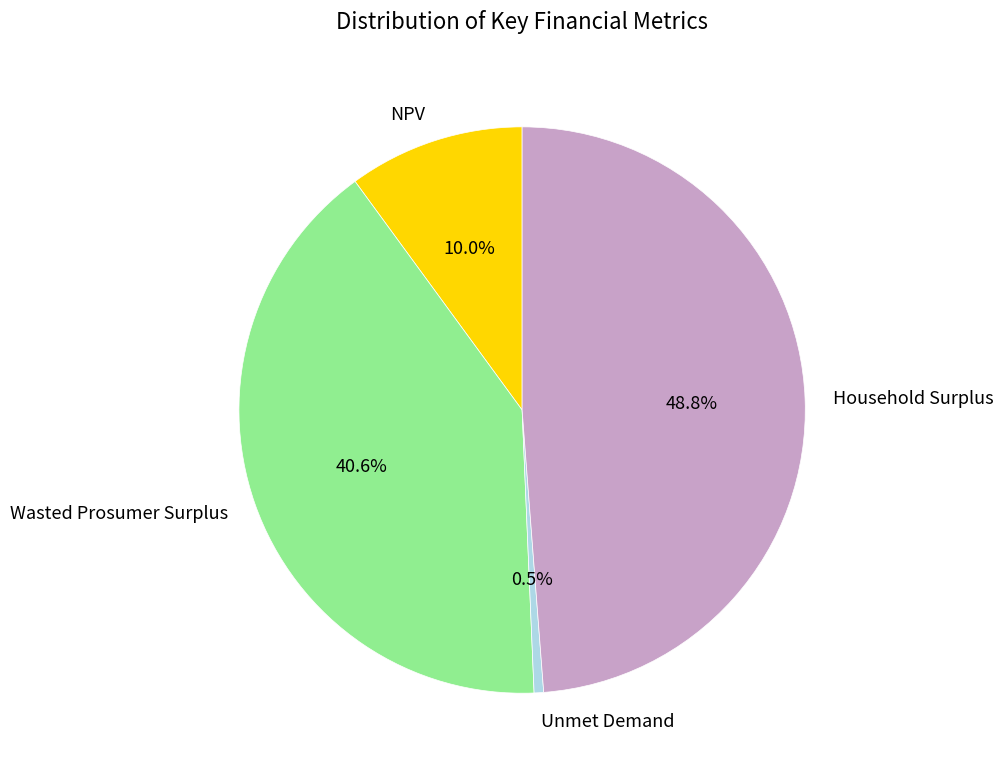

Which slice is the largest?

Household Surplus